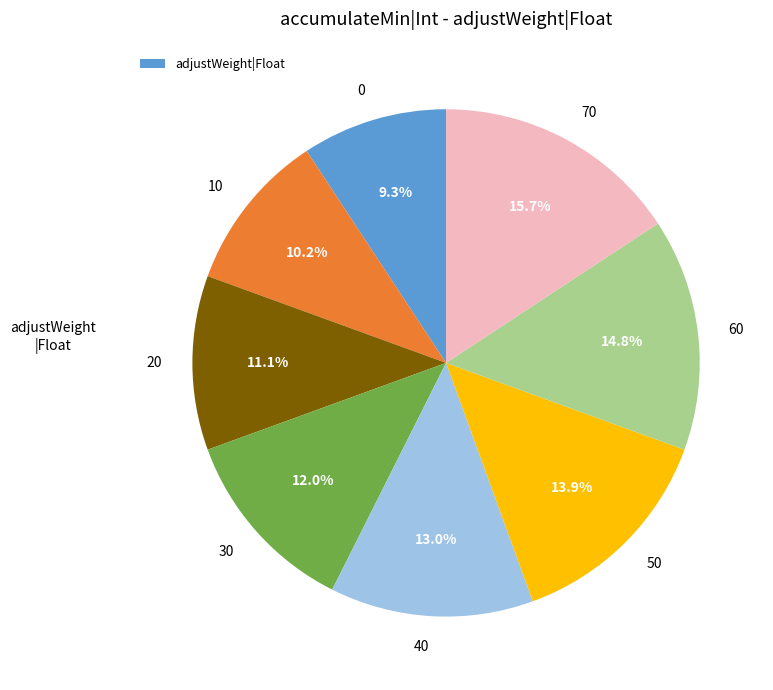

How many slices are in this pie chart?

8